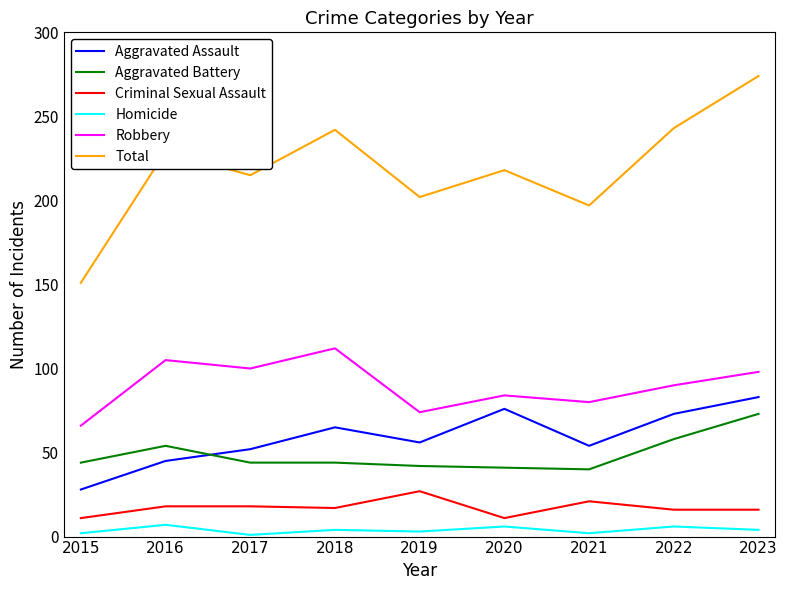

True or false: Robbery and Aggravated Battery intersect in this chart.

False